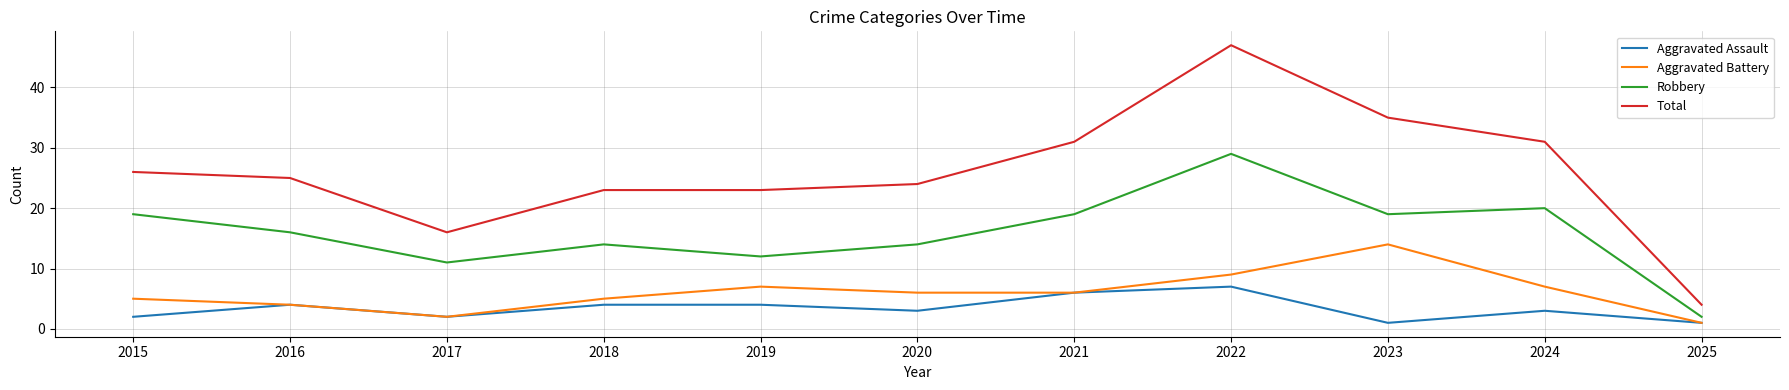

The Aggravated Assault series shows 2 at 2017. True or false?

True